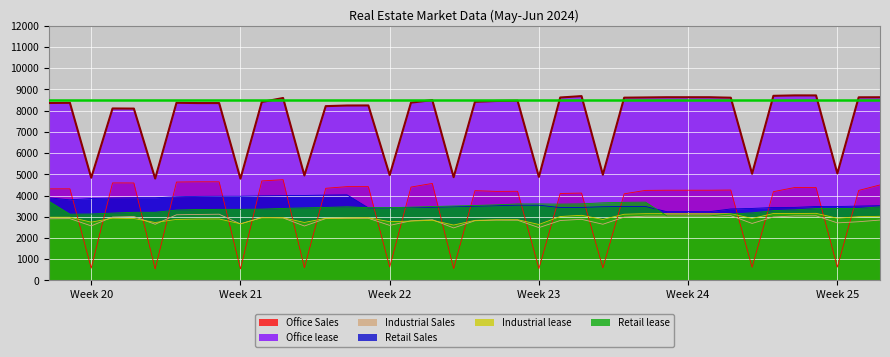

Which series has the largest total across all categories?

Office lease